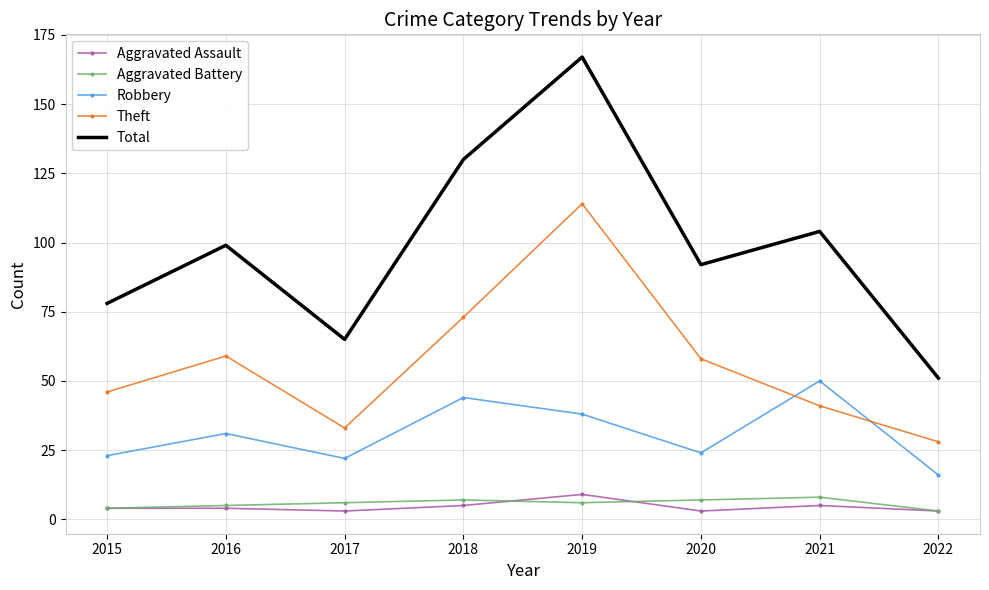

What is the difference between the maximum and minimum values in the Aggravated Battery series?

5